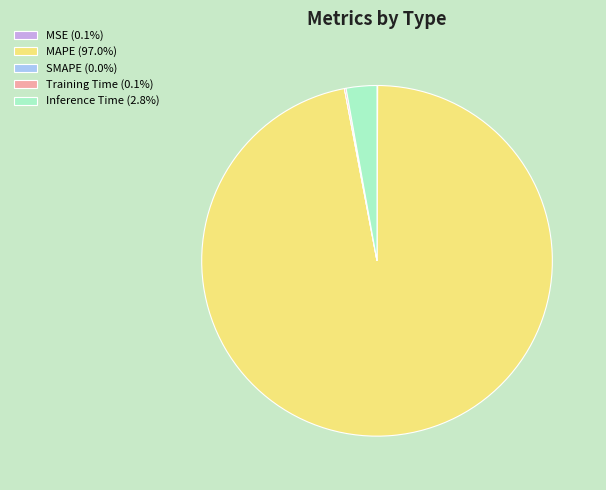

Does MAPE (97.0%) account for over 50% of the chart?

Yes